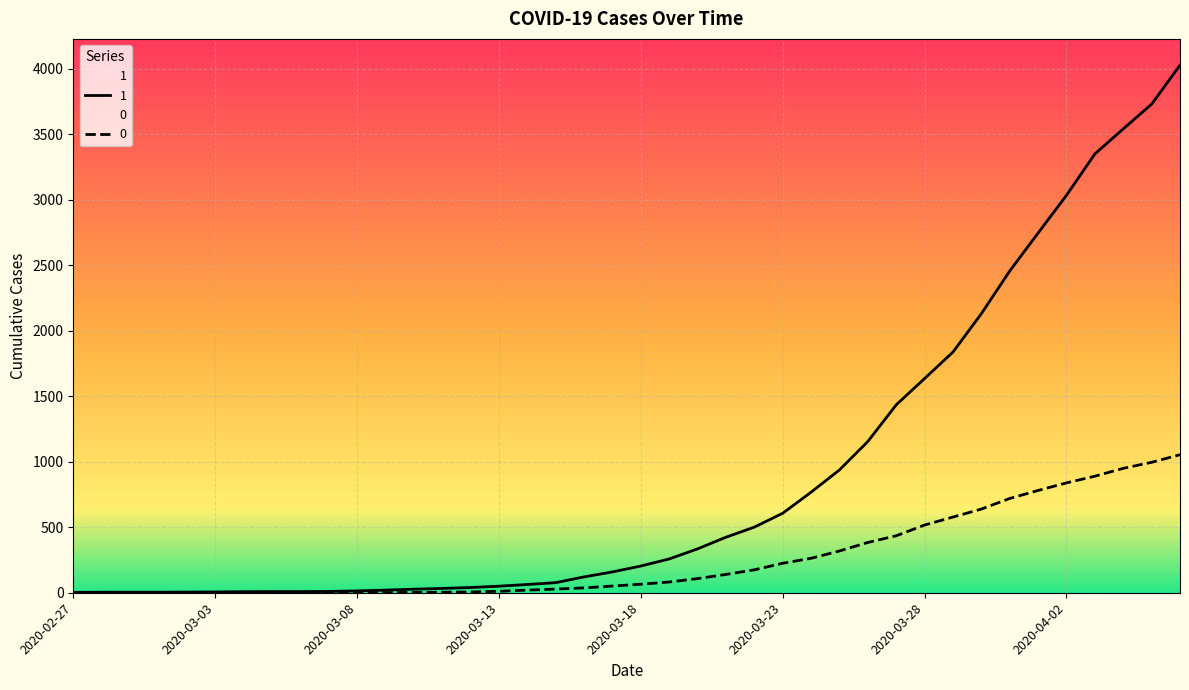

At which label is 0 closest to 527?

2020-03-28